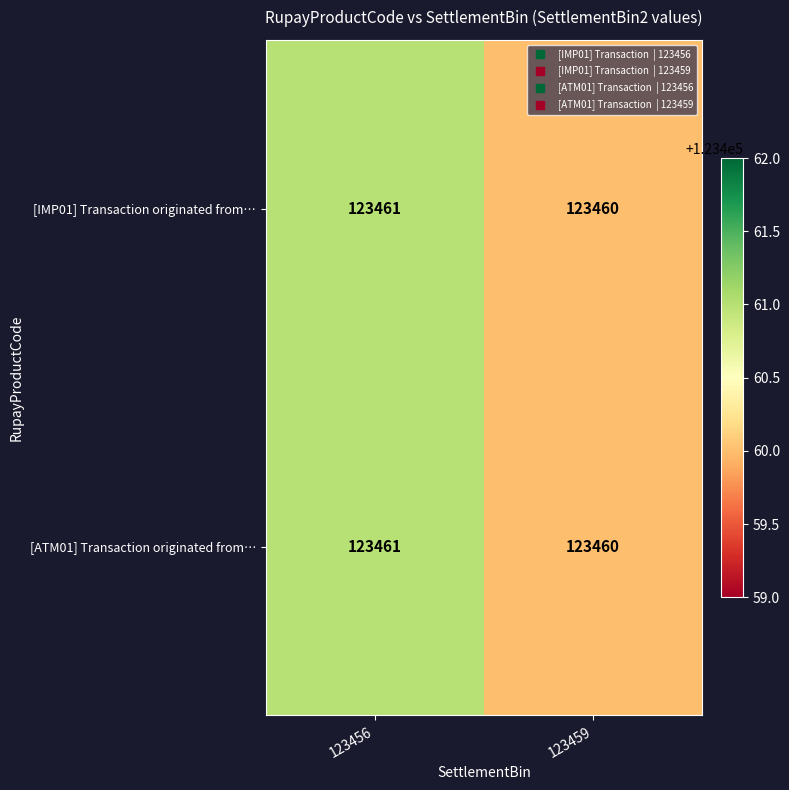

Reading left to right, list all the values displayed in this chart.

[IMP01] Transaction originated from…: 123461	123460
[ATM01] Transaction originated from…: 123461	123460